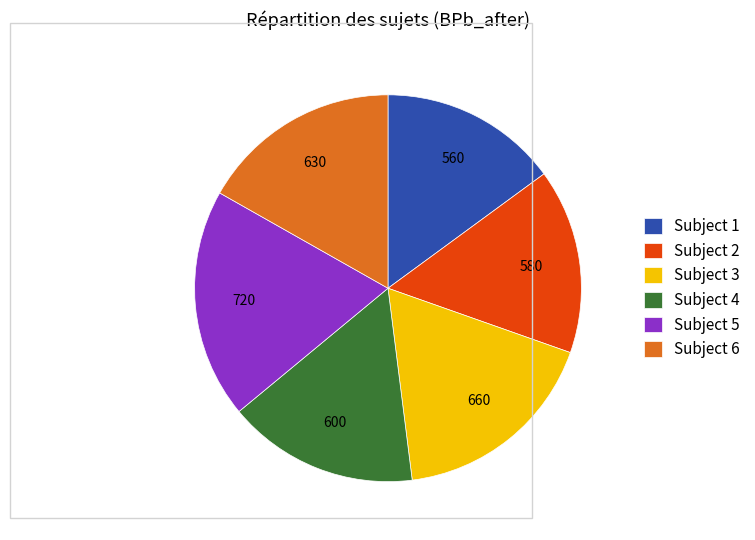

Combined, do Subject 1 and Subject 3 account for over 50%?

No